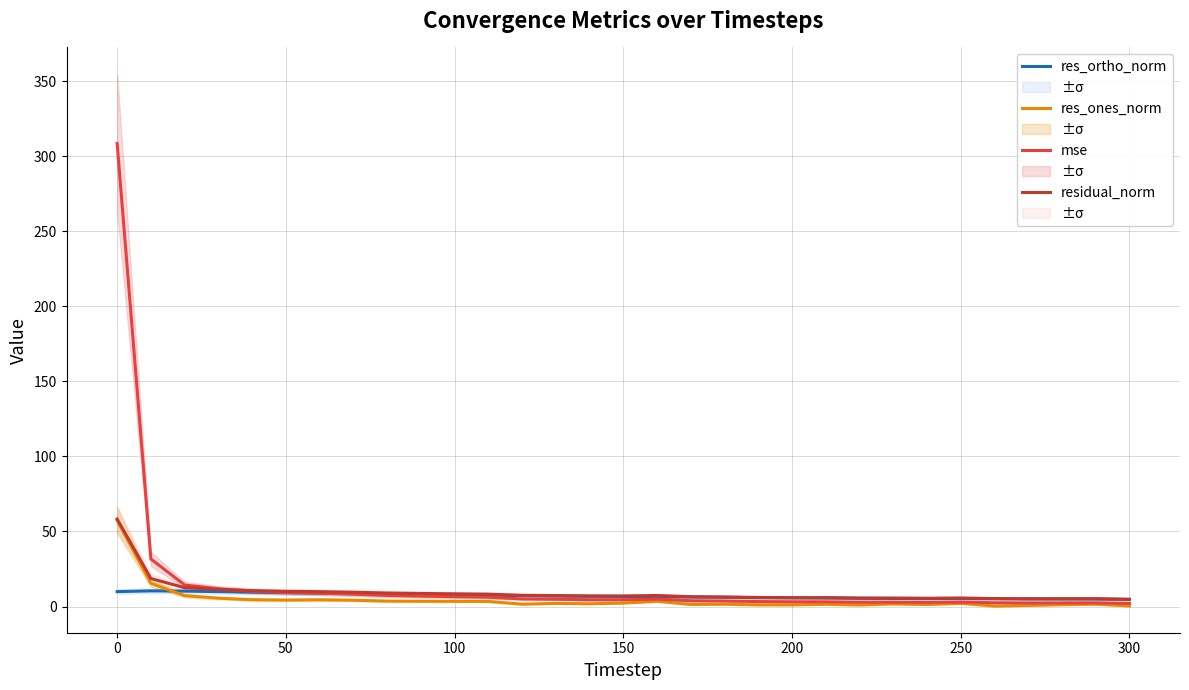

Is this an area chart (filled region under the line)?

No